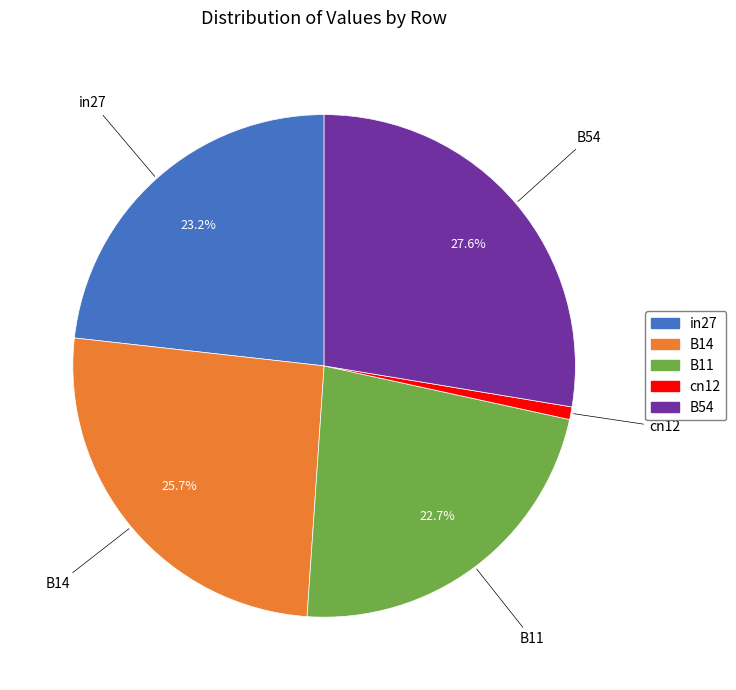

What portion of the pie excludes B11?

77.3%